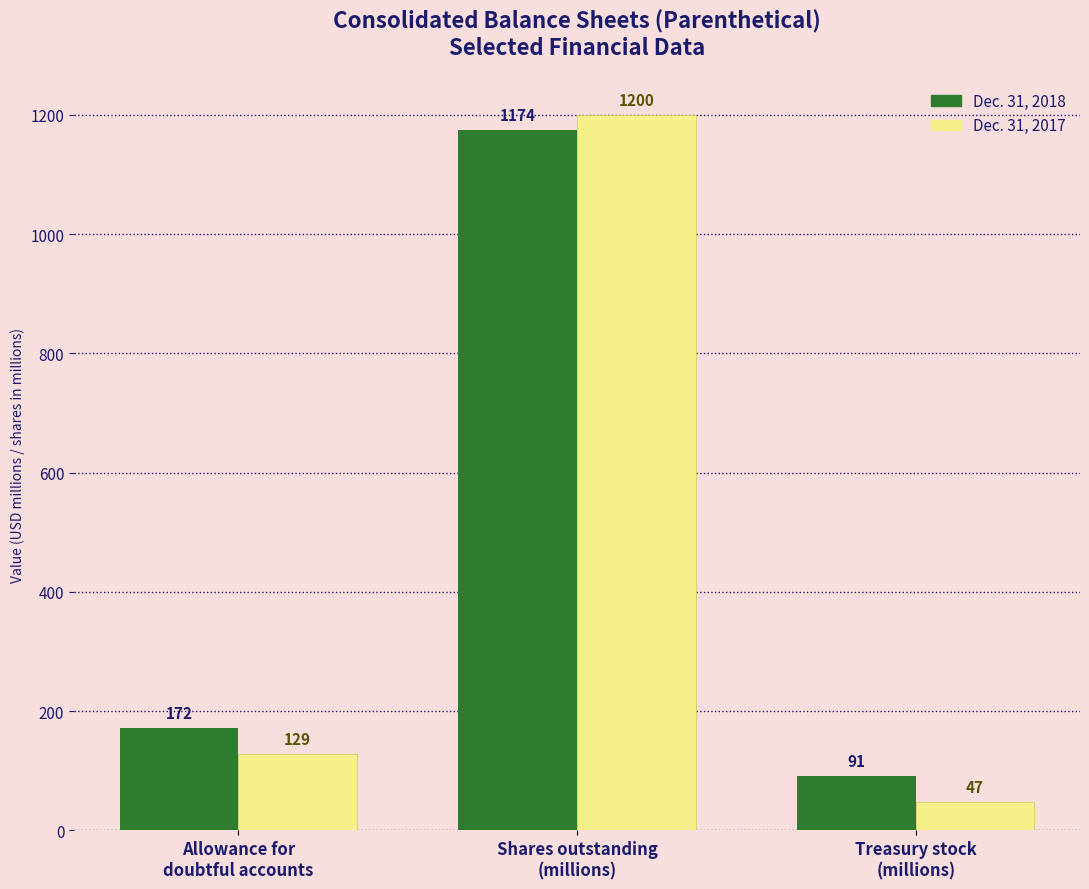

Reading left to right, transcribe all the data shown in this chart.

Dec. 31, 2018: 172	1174	91
Dec. 31, 2017: 129	1200	47